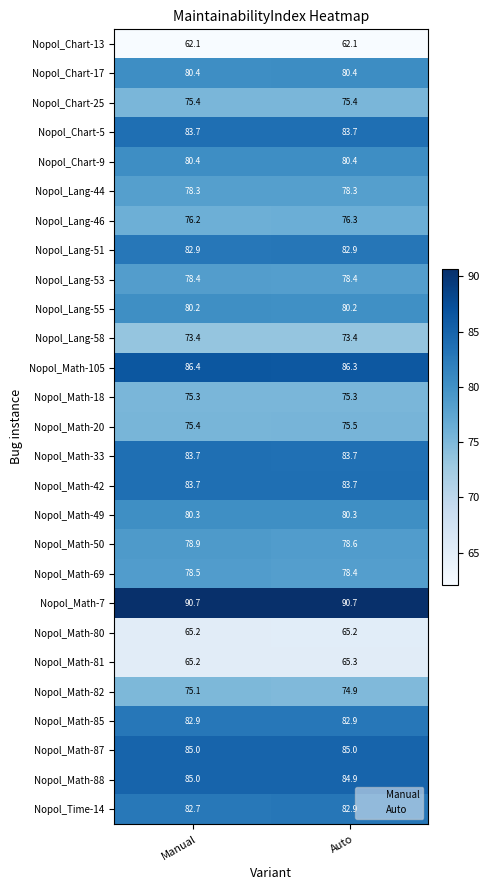

True or false: Nopol_Chart-17 has a value of 40.9 at Manual.

False